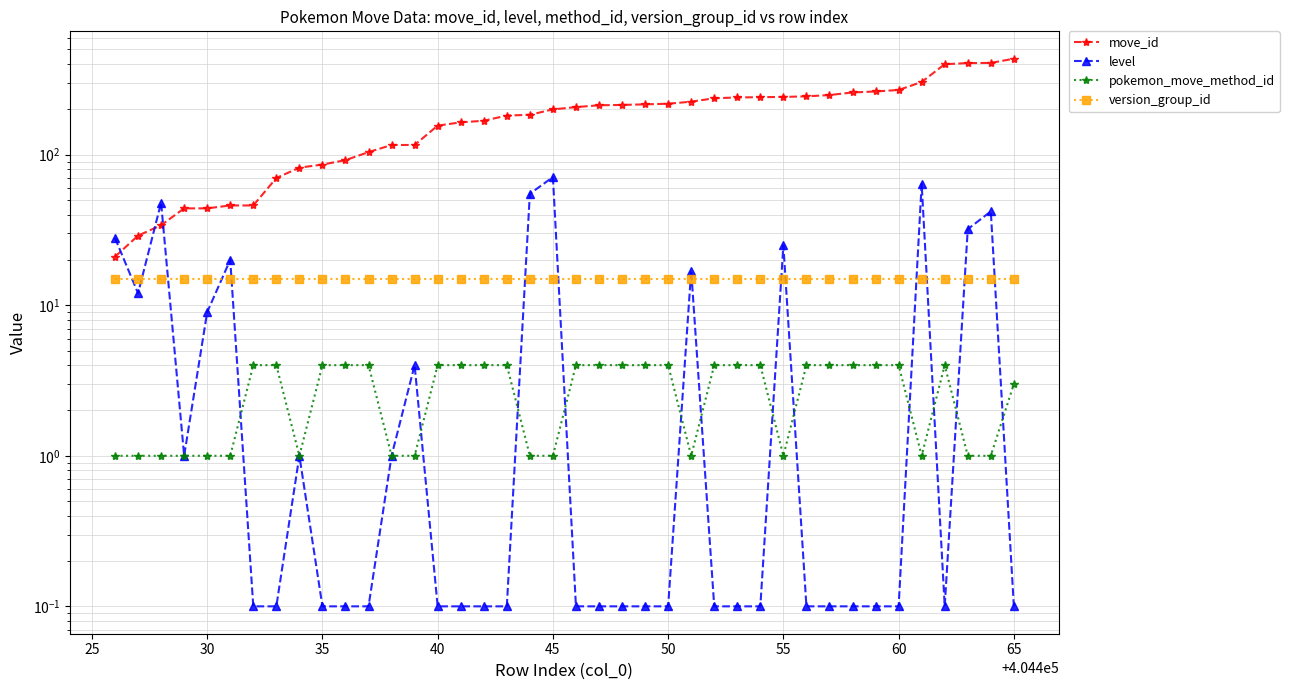

What is the sum of all move_id values?

7471.0